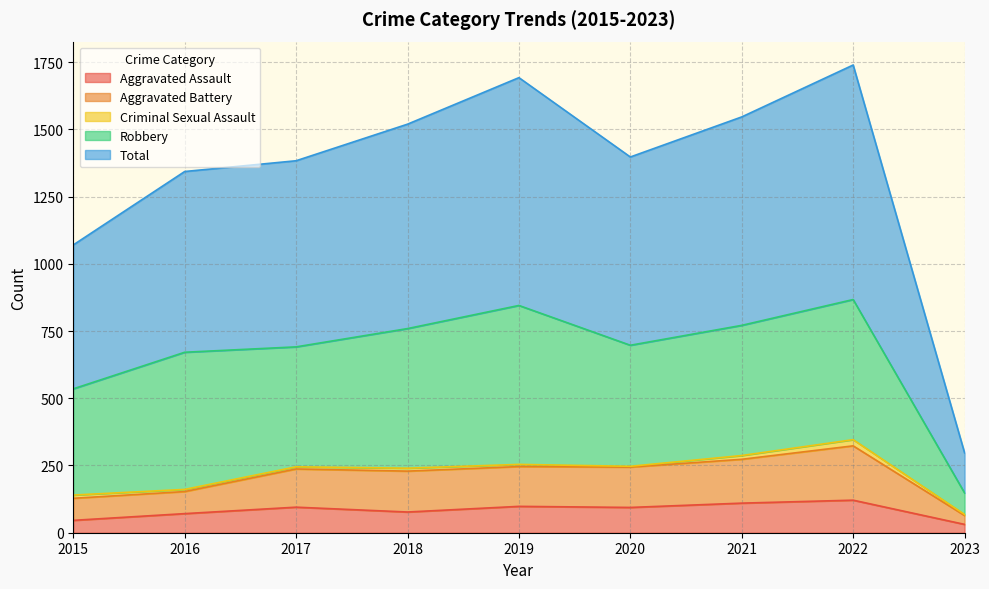

True or false: Aggravated Assault and Total cross at least once.

False